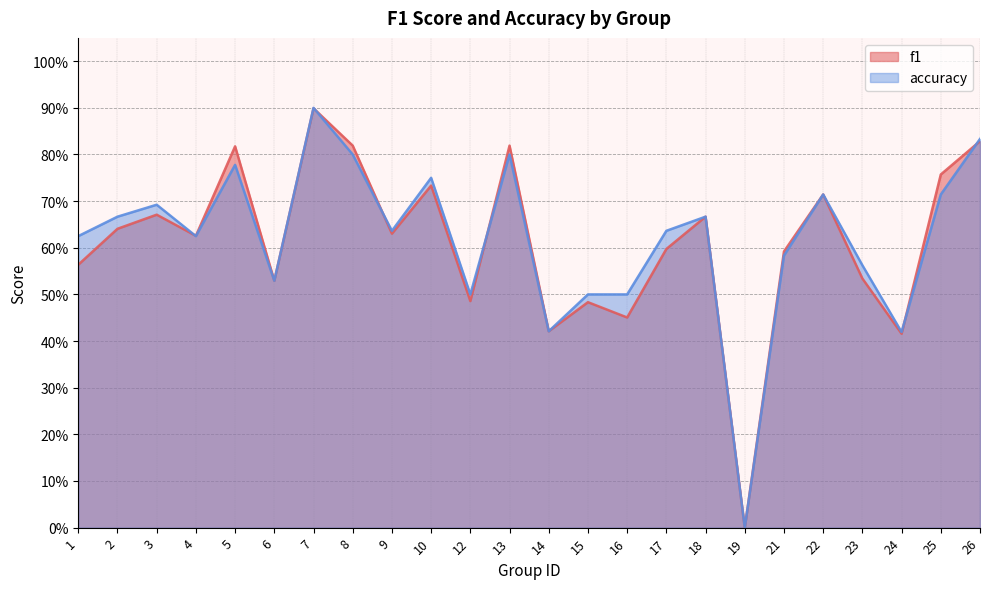

Reading right to left, list all the values displayed in this chart.

f1: 0.8	0.8	0.4	0.5	0.7	0.6	0.0	0.7	0.6	0.5	0.5	0.4	0.8	0.5	0.7	0.6	0.8	0.9	0.5	0.8	0.6	0.7	0.6	0.6
accuracy: 0.8	0.7	0.4	0.6	0.7	0.6	0.0	0.7	0.6	0.5	0.5	0.4	0.8	0.5	0.8	0.6	0.8	0.9	0.5	0.8	0.6	0.7	0.7	0.6